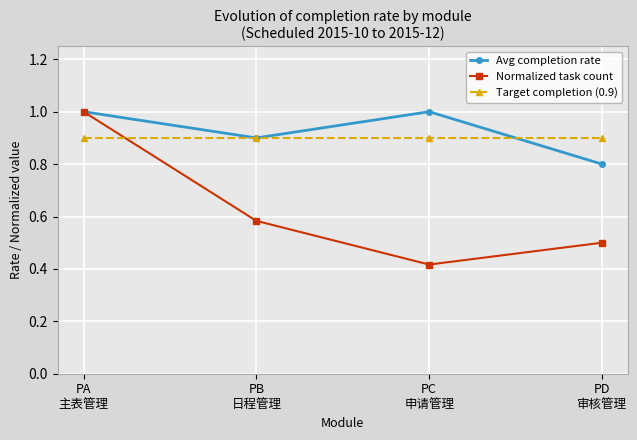

How many data points in Avg completion rate are less than 1?

2